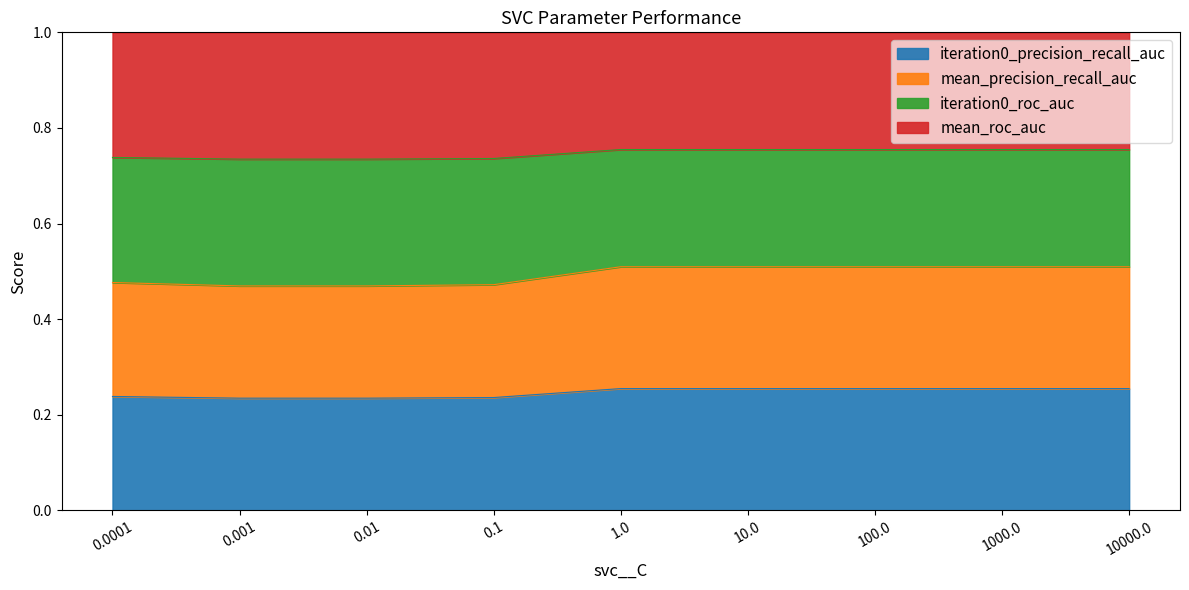

How many categories are shown in the chart?

9